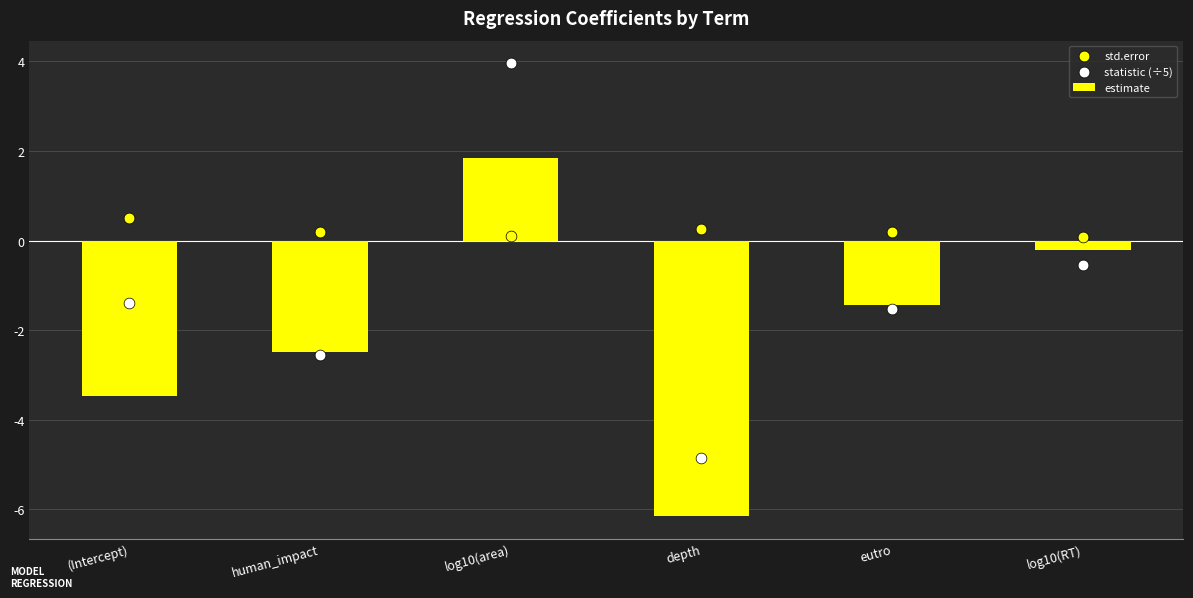

What is the total value across all series at log10(RT)?

-0.7